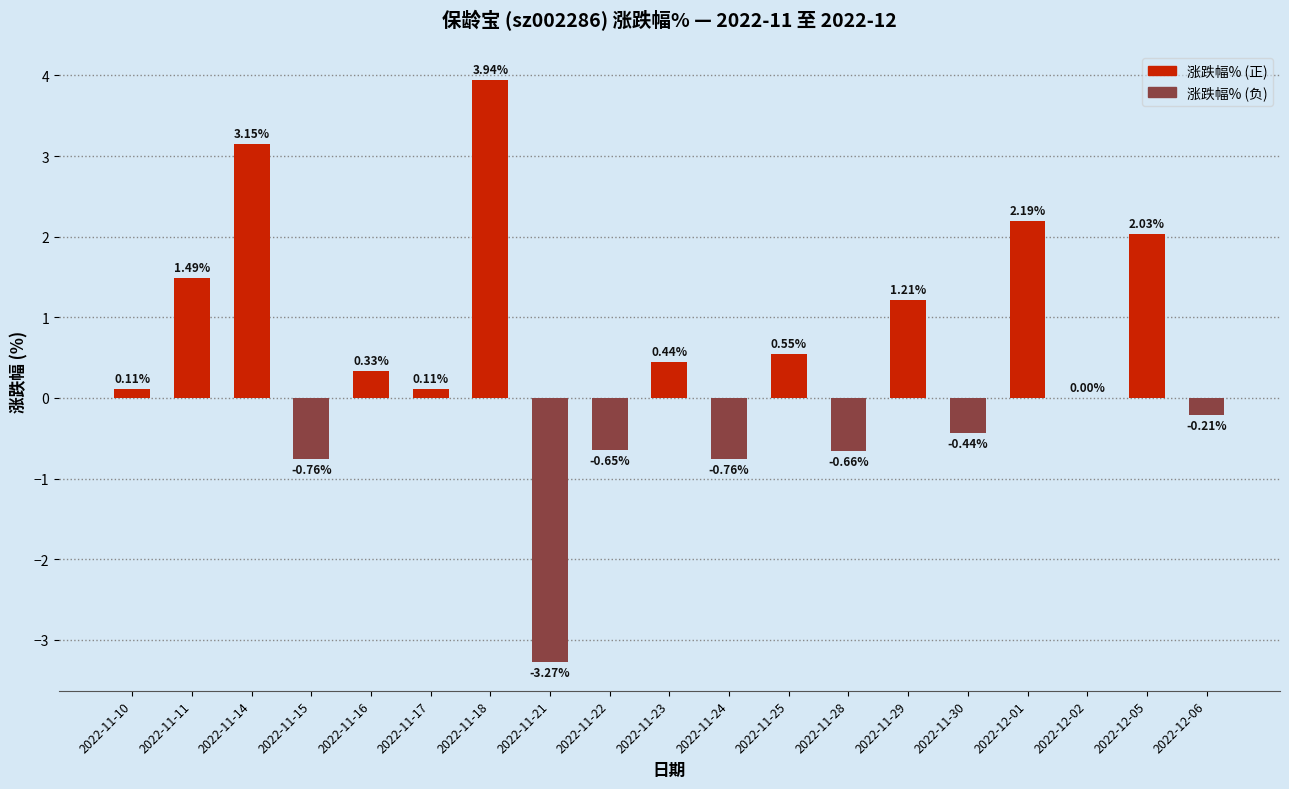

Which has a higher value, 2022-11-24 or 2022-12-06?

2022-12-06